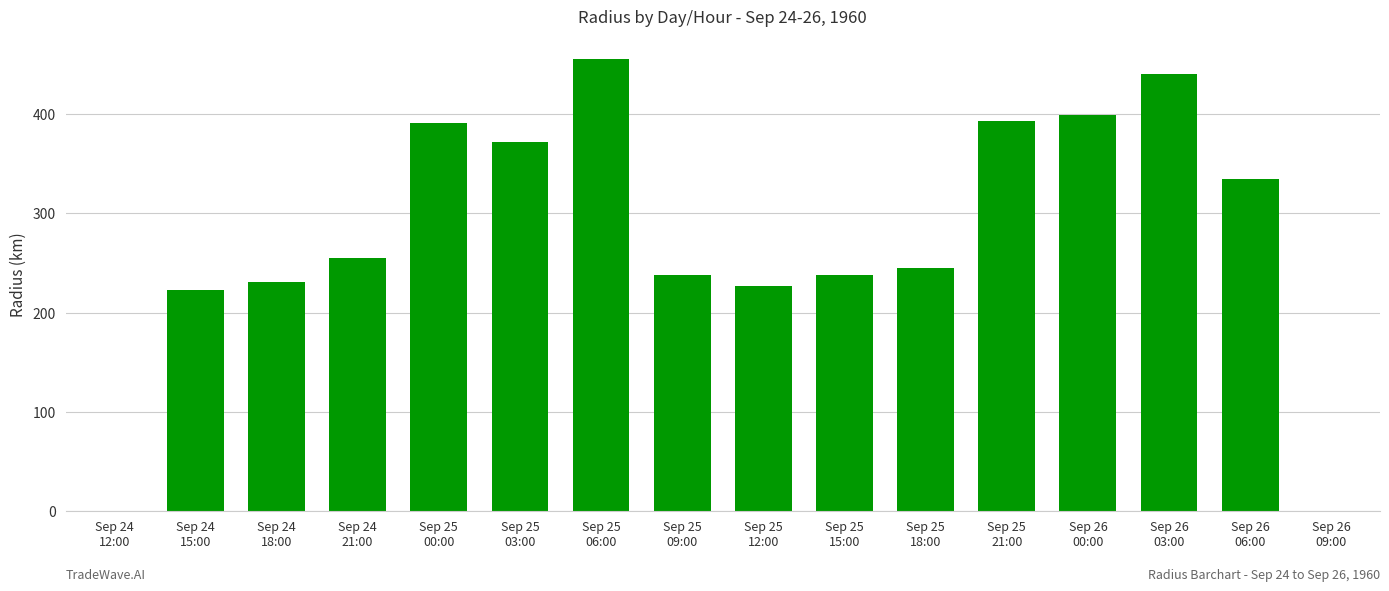

Which label corresponds to the largest value in the chart?

Sep 25
06:00